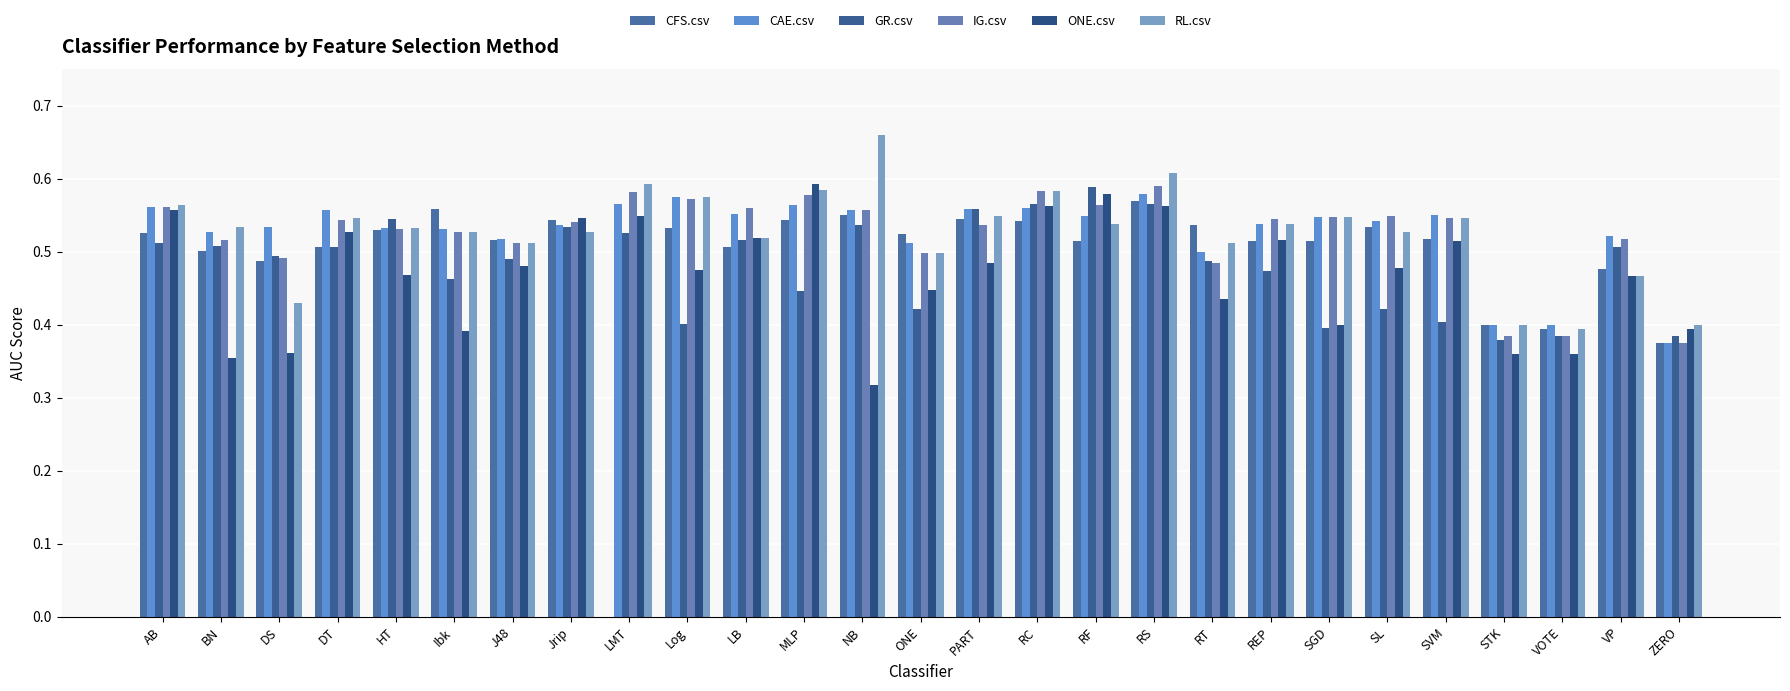

Reading left to right, transcribe all the data shown in this chart.

CFS.csv: 0.5	0.5	0.5	0.5	0.5	0.6	0.5	0.5	0.0	0.5	0.5	0.5	0.6	0.5	0.5	0.5	0.5	0.6	0.5	0.5	0.5	0.5	0.5	0.4	0.4	0.5	0.4
CAE.csv: 0.6	0.5	0.5	0.6	0.5	0.5	0.5	0.5	0.6	0.6	0.6	0.6	0.6	0.5	0.6	0.6	0.5	0.6	0.5	0.5	0.5	0.5	0.6	0.4	0.4	0.5	0.4
GR.csv: 0.5	0.5	0.5	0.5	0.5	0.5	0.5	0.5	0.5	0.4	0.5	0.4	0.5	0.4	0.6	0.6	0.6	0.6	0.5	0.5	0.4	0.4	0.4	0.4	0.4	0.5	0.4
IG.csv: 0.6	0.5	0.5	0.5	0.5	0.5	0.5	0.5	0.6	0.6	0.6	0.6	0.6	0.5	0.5	0.6	0.6	0.6	0.5	0.5	0.5	0.5	0.5	0.4	0.4	0.5	0.4
ONE.csv: 0.6	0.4	0.4	0.5	0.5	0.4	0.5	0.5	0.5	0.5	0.5	0.6	0.3	0.4	0.5	0.6	0.6	0.6	0.4	0.5	0.4	0.5	0.5	0.4	0.4	0.5	0.4
RL.csv: 0.6	0.5	0.4	0.5	0.5	0.5	0.5	0.5	0.6	0.6	0.5	0.6	0.7	0.5	0.5	0.6	0.5	0.6	0.5	0.5	0.5	0.5	0.5	0.4	0.4	0.5	0.4